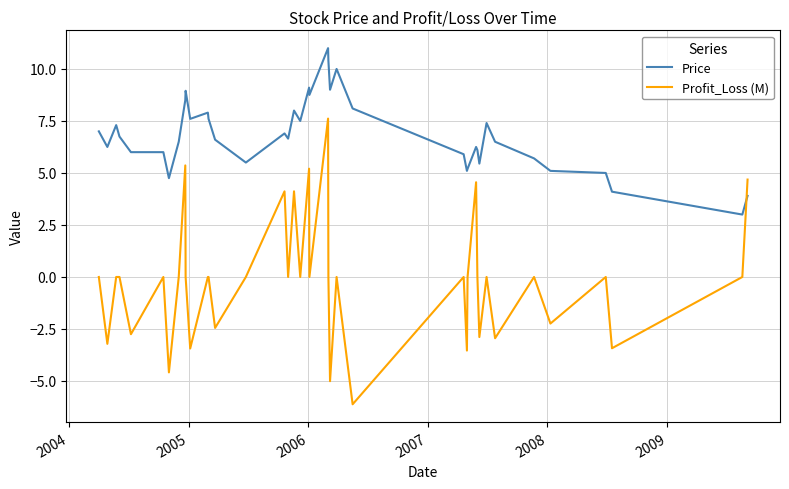

List the series in order of their overall mean, lowest first.

Profit_Loss (M), Price